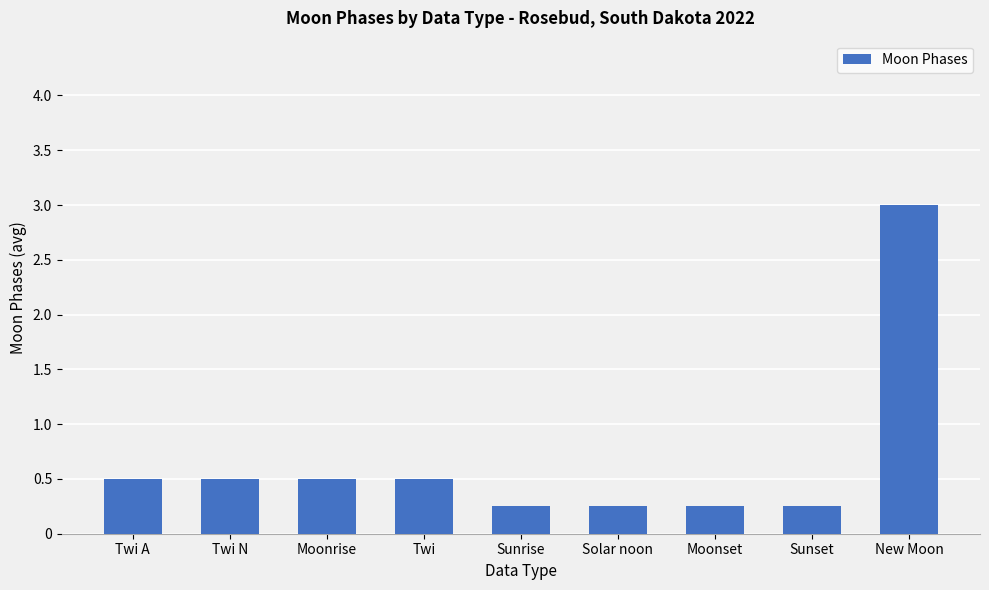

Are the bars grouped side by side (vs. stacked)?

No